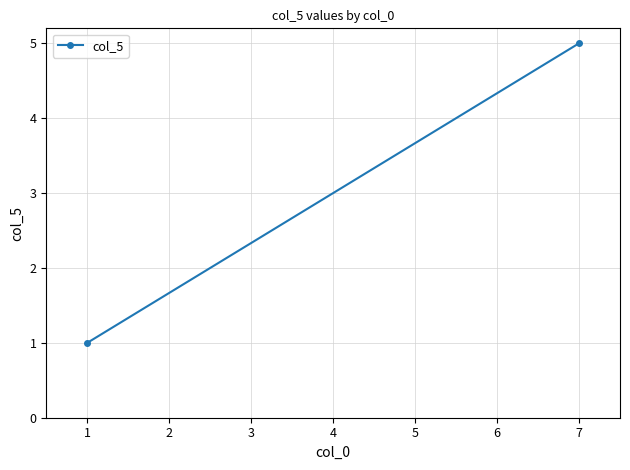

What is the minimum value shown in the chart?

1